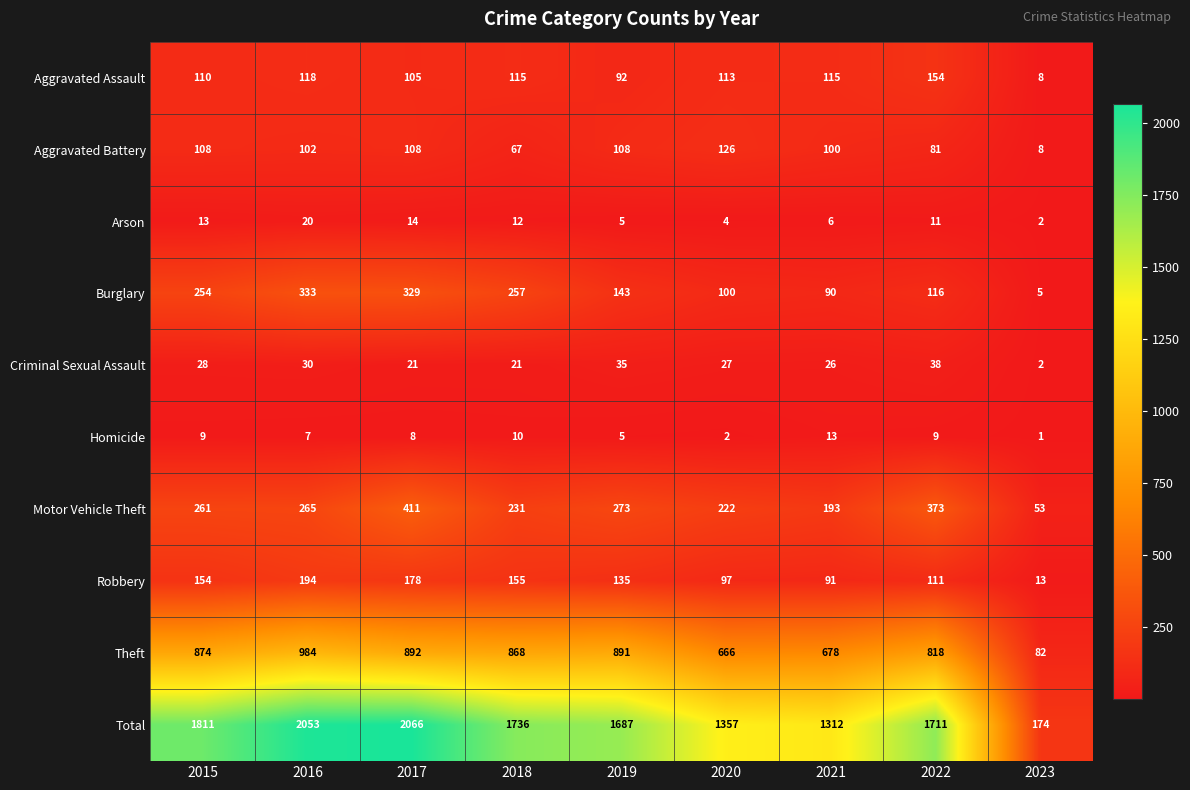

At which label does Theft reach its minimum?

2023